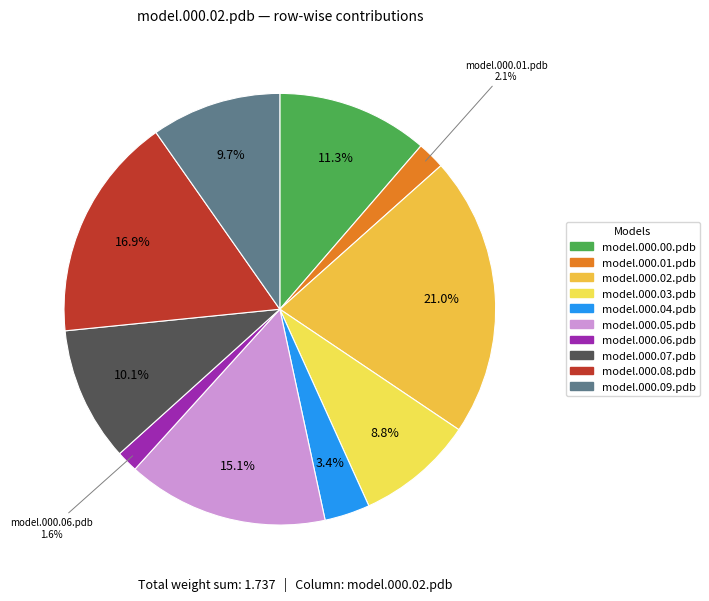

Between model.000.05.pdb and model.000.01.pdb, which is larger?

model.000.05.pdb